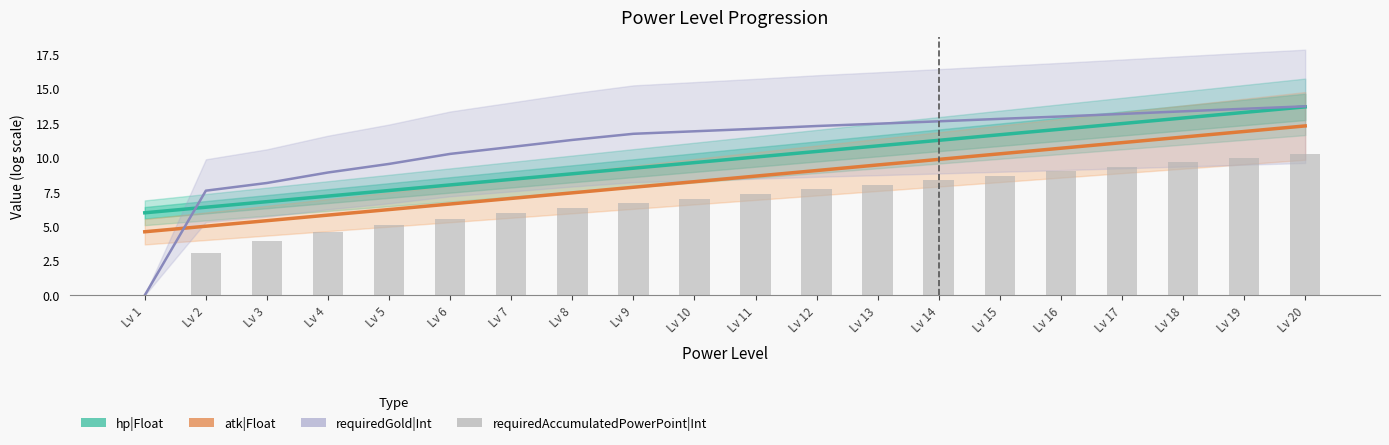

What is the value of the hp|Float bar at the 13th from the left?

10.9